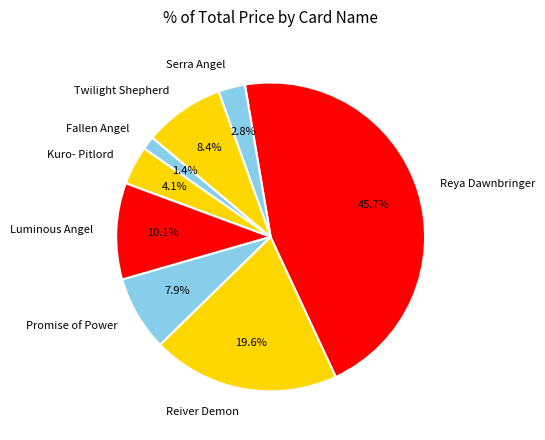

What is the smallest slice in the pie chart?

Fallen Angel